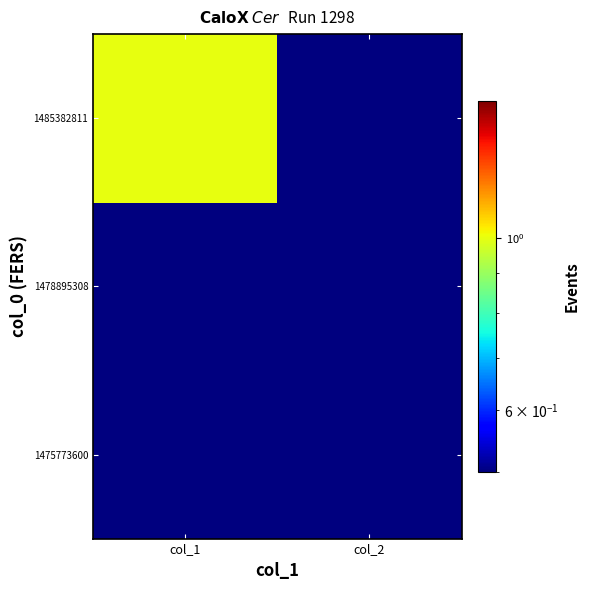

At col_1, list the series in order from smallest to largest.

1475773600, 1478895308, 1485382811